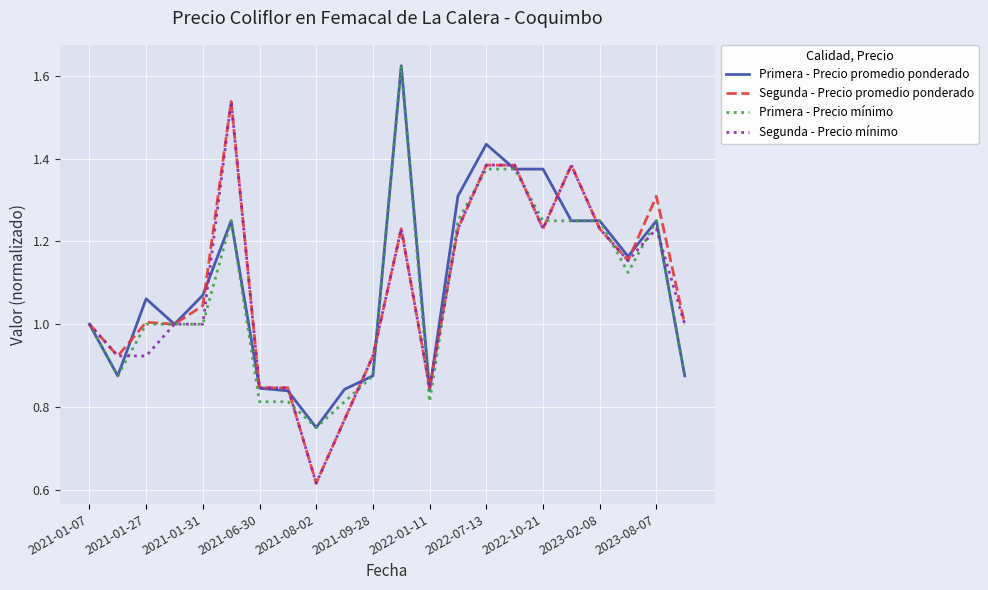

Is it true that Primera - Precio promedio ponderado equals 0.6 at 2021-01-27?

False